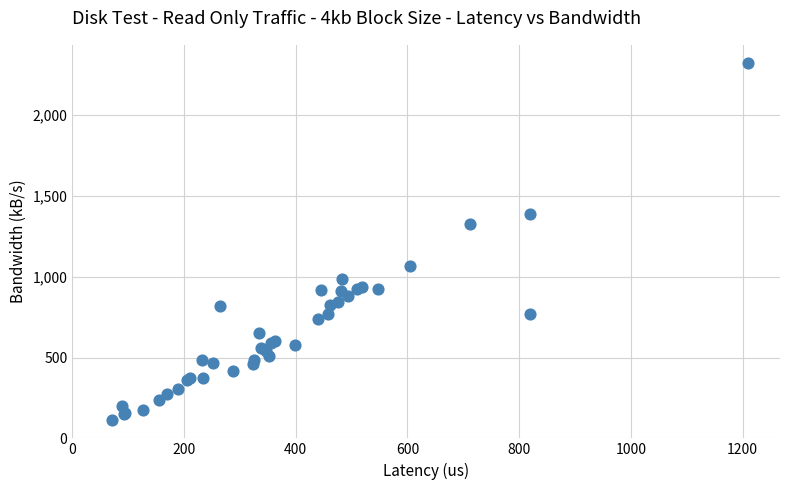

What Y value in the scatter plot is closest to 1219?

1328